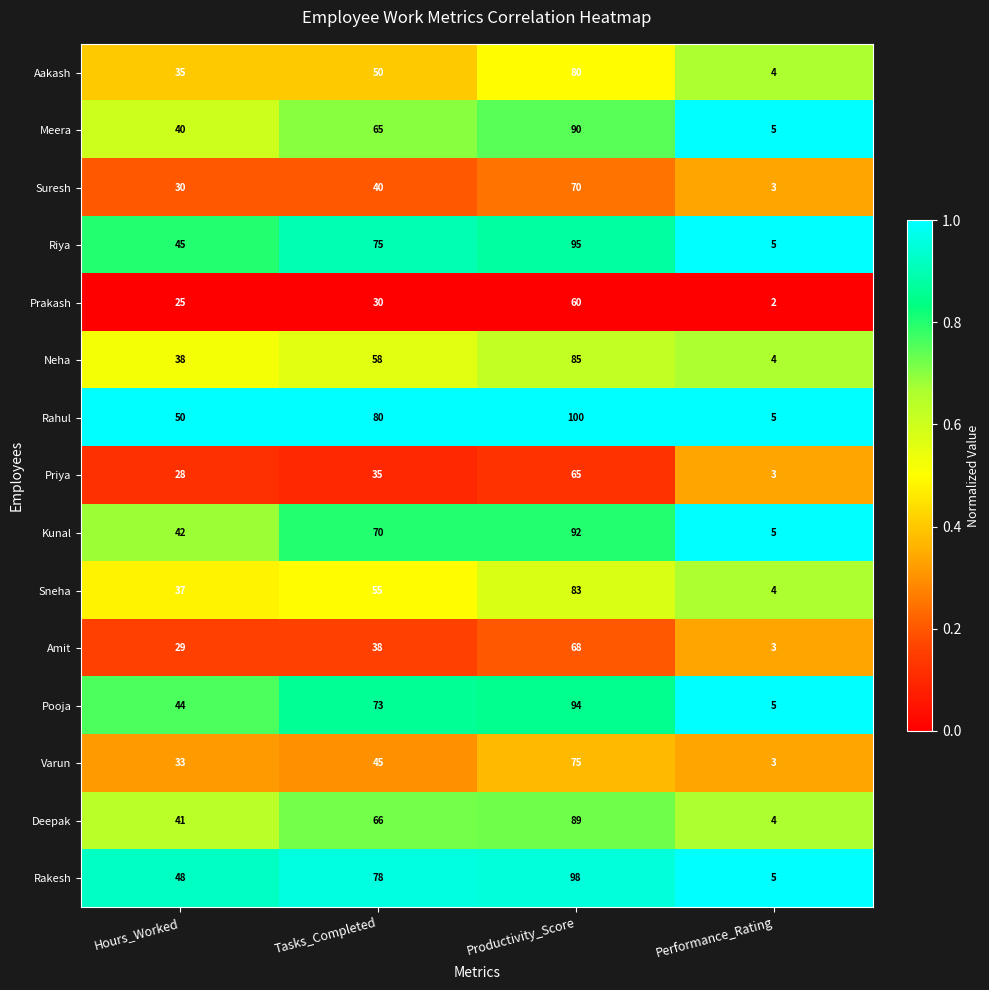

Is the value of Kunal at Tasks_Completed greater than the value of Rahul at Tasks_Completed?

No